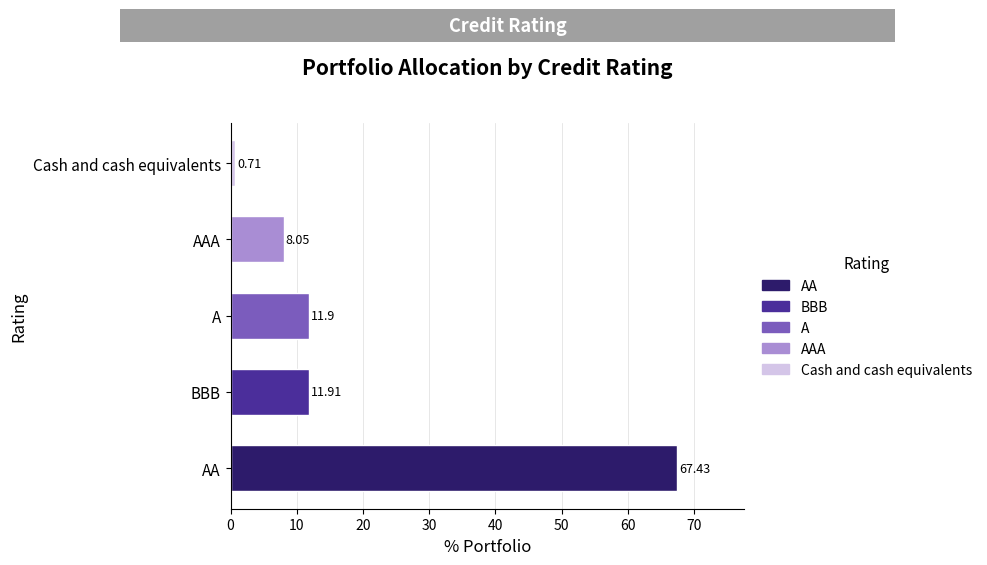

Which category has the highest value across all series?

AA